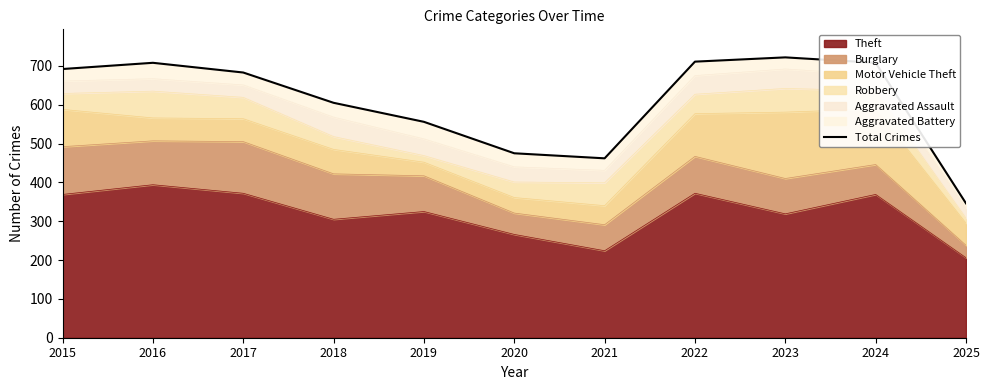

What is the difference between the values at 2022 and 2023?

11